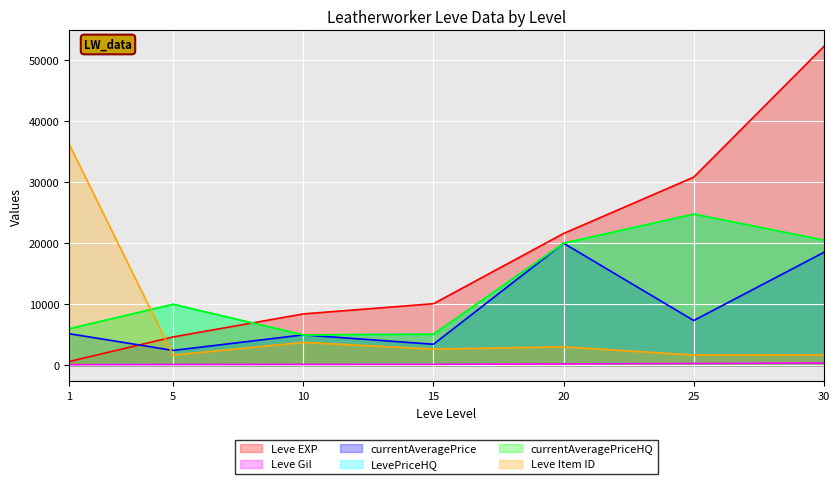

Rank the series by their maximum value, from highest to lowest.

Leve EXP, Leve Item ID, LevePriceHQ, currentAveragePriceHQ, currentAveragePrice, Leve Gil